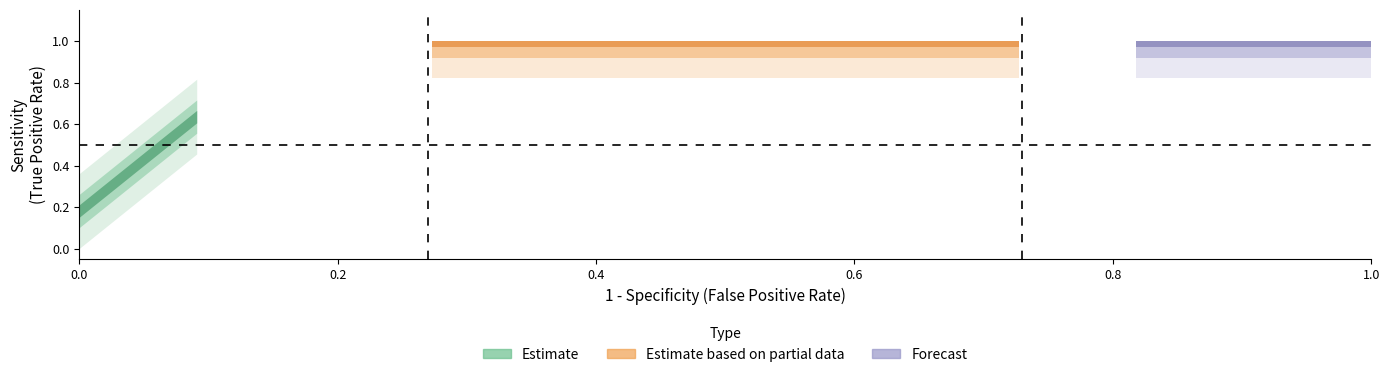

The value of sensitivities at 16 is 0.2. True or false?

True